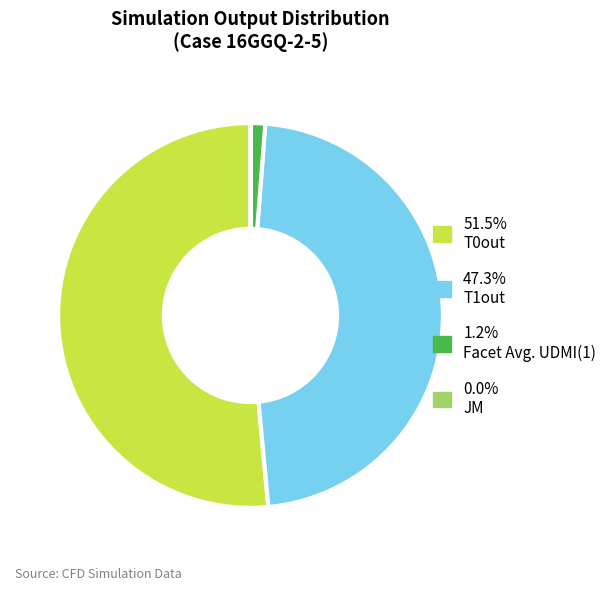

Does 51.5% T0out represent more than half of the total?

Yes